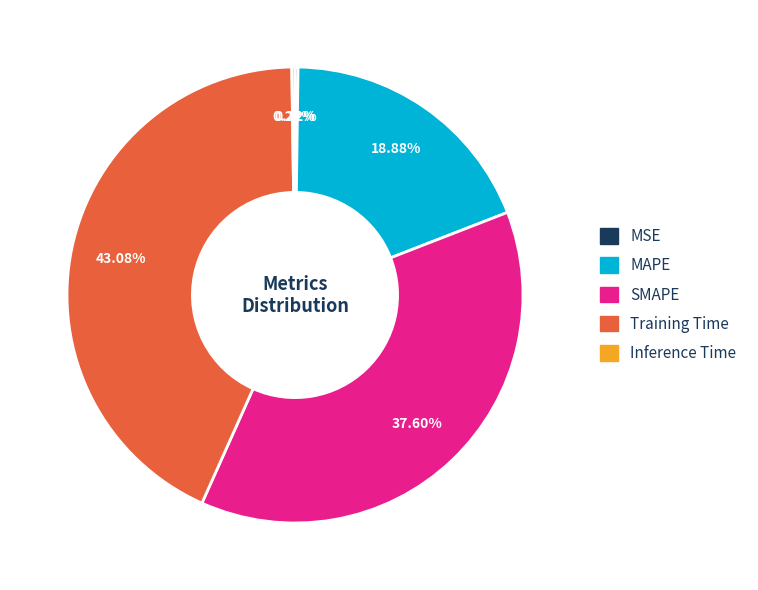

Which category has the biggest portion of the pie?

Training Time